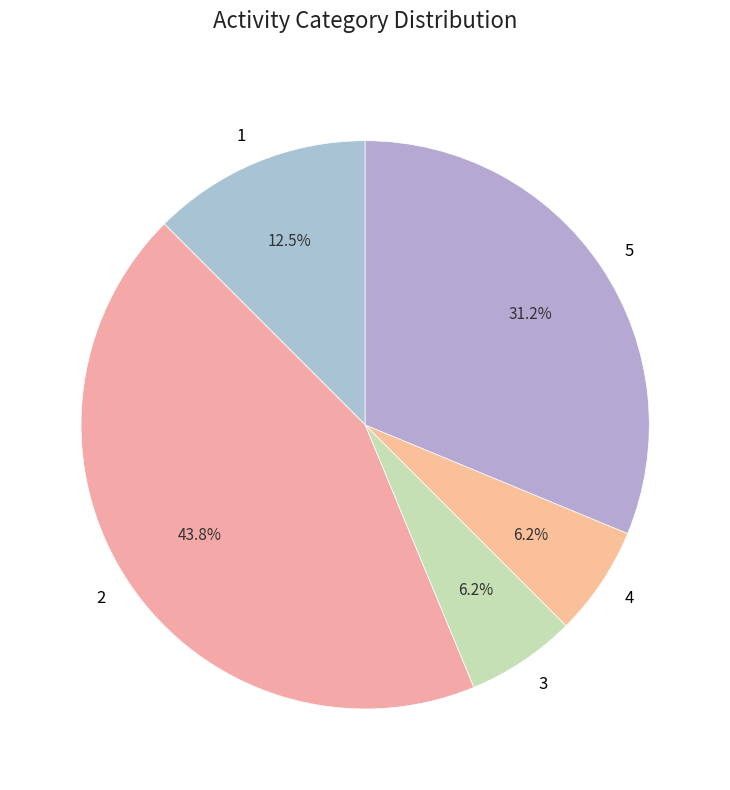

Approximately how many times larger is the value at 1 compared to 5?

0.4